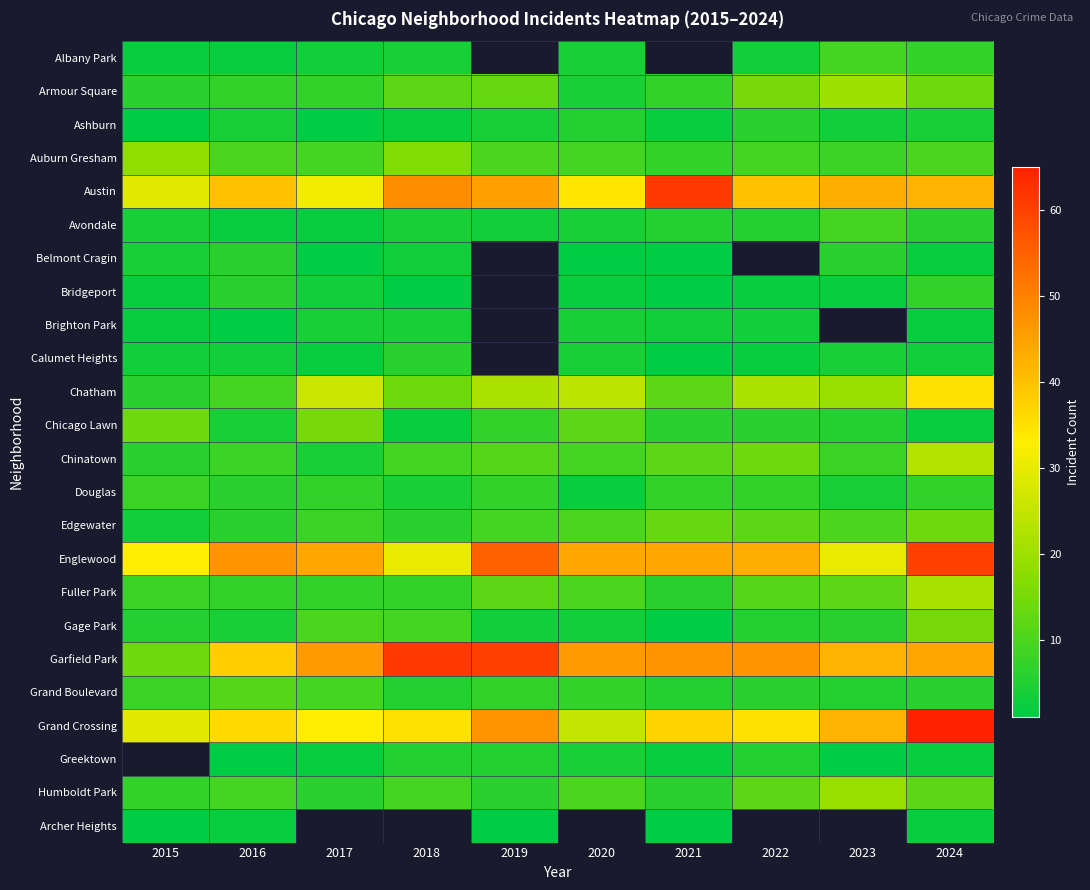

At 2024, list the series in order from smallest to largest.

Belmont Cragin, Brighton Park, Chicago Lawn, Greektown, Archer Heights, Calumet Heights, Ashburn, Avondale, Grand Boulevard, Albany Park, Bridgeport, Douglas, Auburn Gresham, Humboldt Park, Armour Square, Edgewater, Gage Park, Fuller Park, Chinatown, Chatham, Austin, Garfield Park, Englewood, Grand Crossing